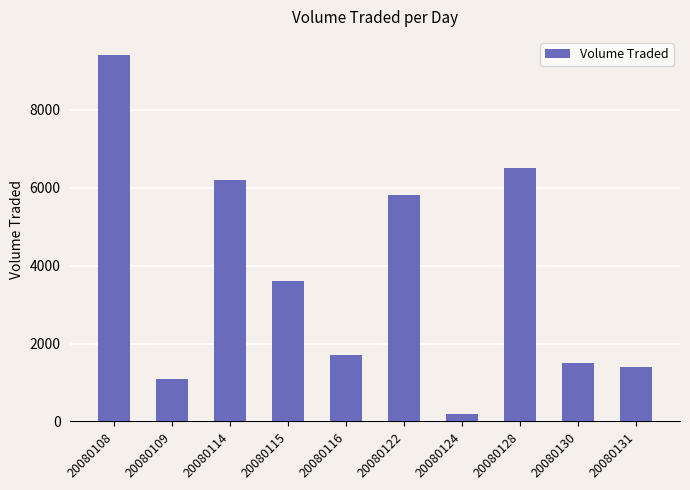

Which category has the highest value across all series?

20080108